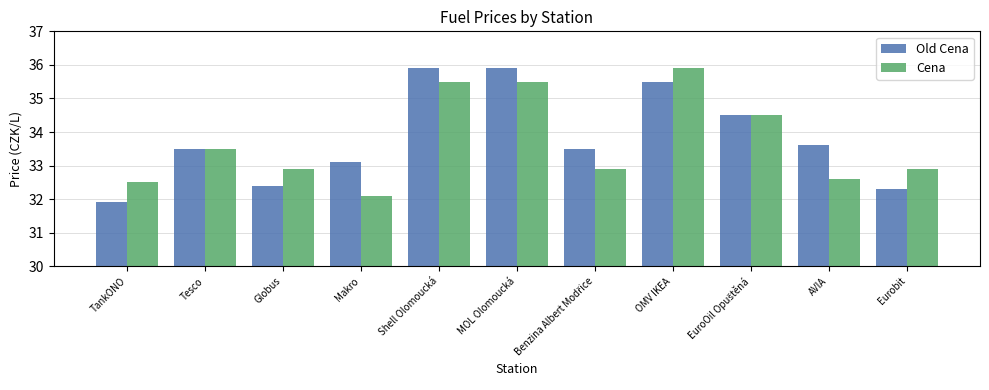

True or false: Cena has a value of 21.3 at AVIA.

False